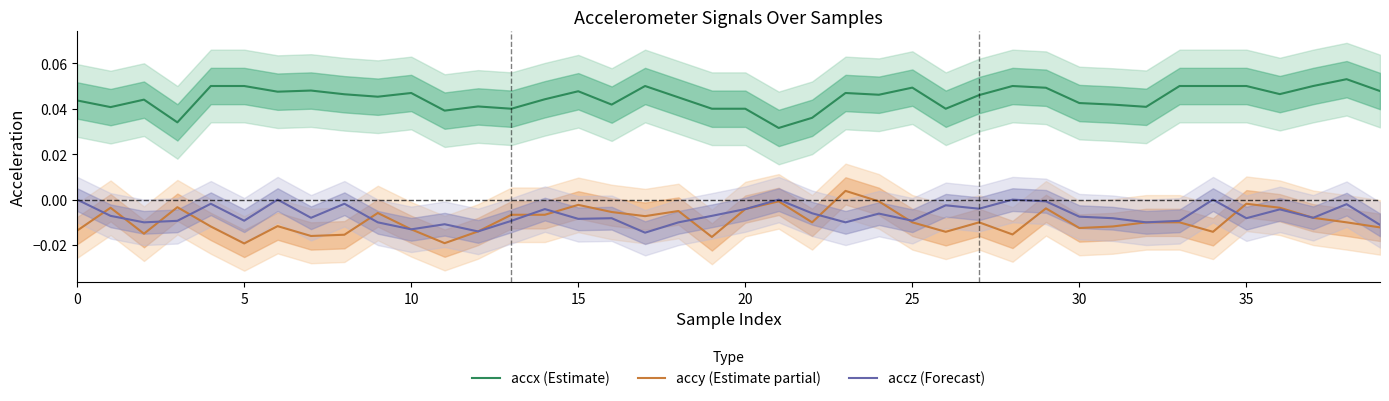

True or false: accx (Estimate) and accz (Forecast) intersect in this chart.

False